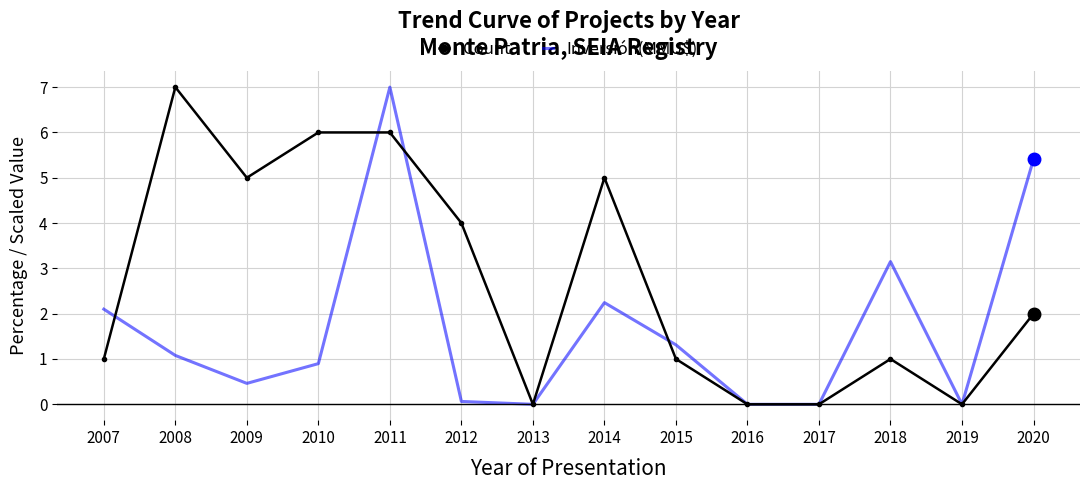

Count the number of data series in this chart.

2